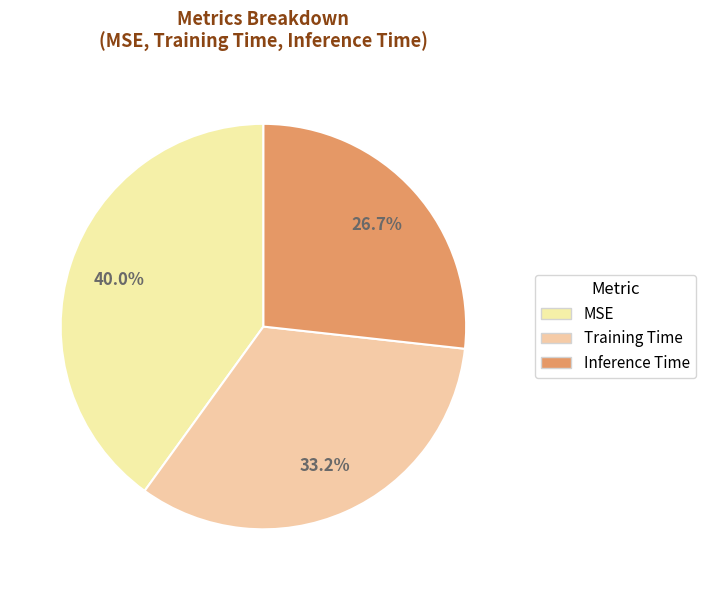

How many slices are in this pie chart?

3